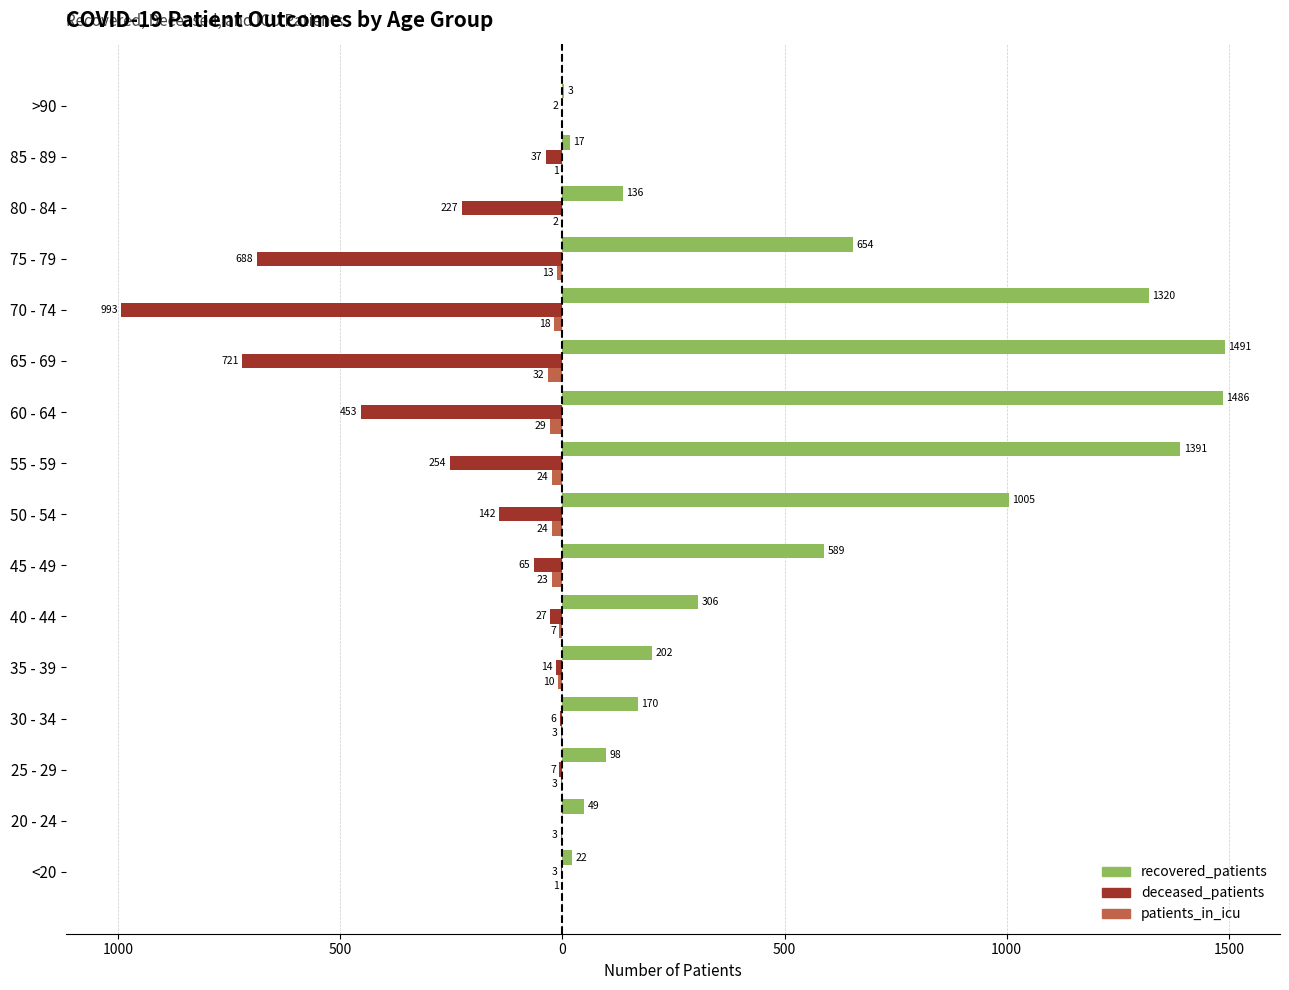

What are all the series names shown in the legend?

recovered_patients, deceased_patients, patients_in_icu